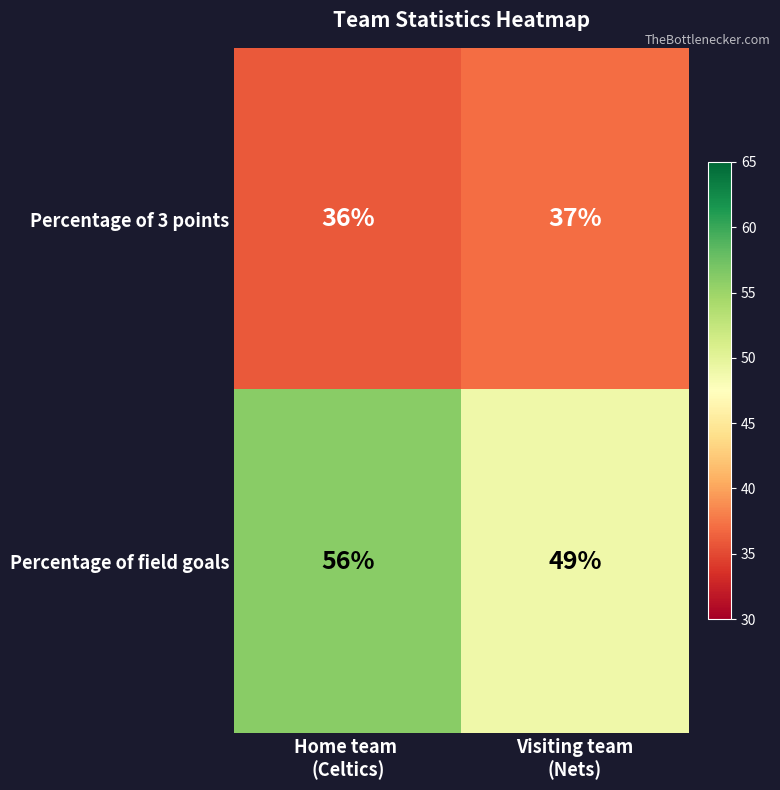

What is the highest value of the Percentage of 3 points series?

37